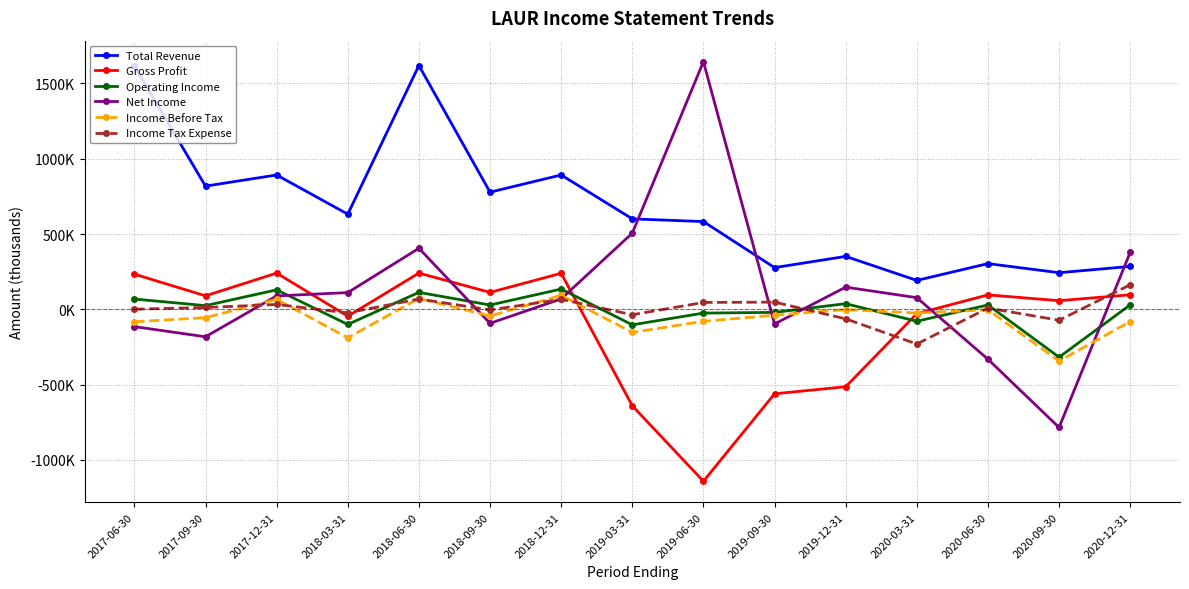

Which category has the highest value in the Income Before Tax series?

2018-12-31